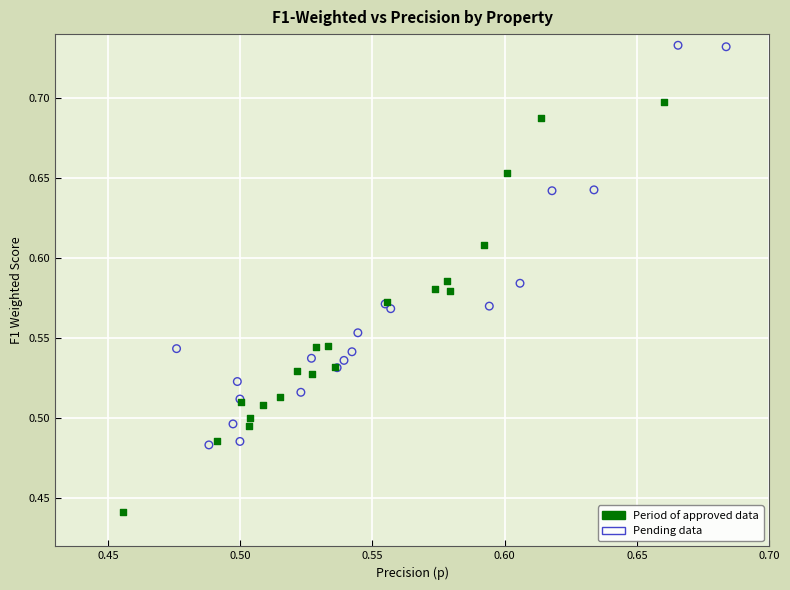

Which series contains the highest Y value?

Pending data